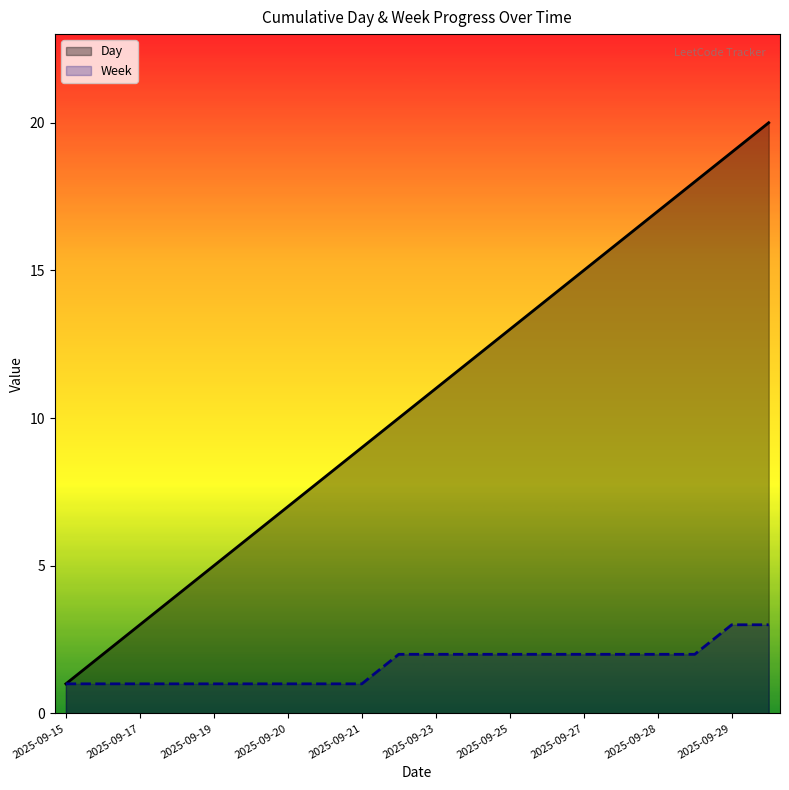

What is the greatest value displayed?

20